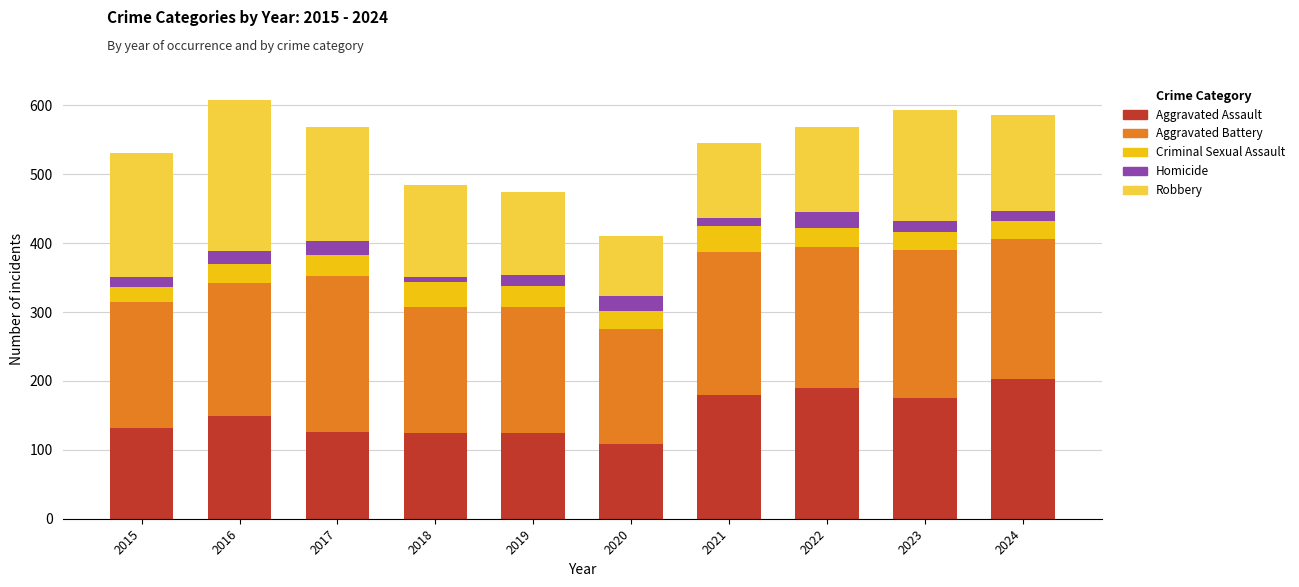

True or false: Aggravated Assault has a value of 132 at 2015.

True